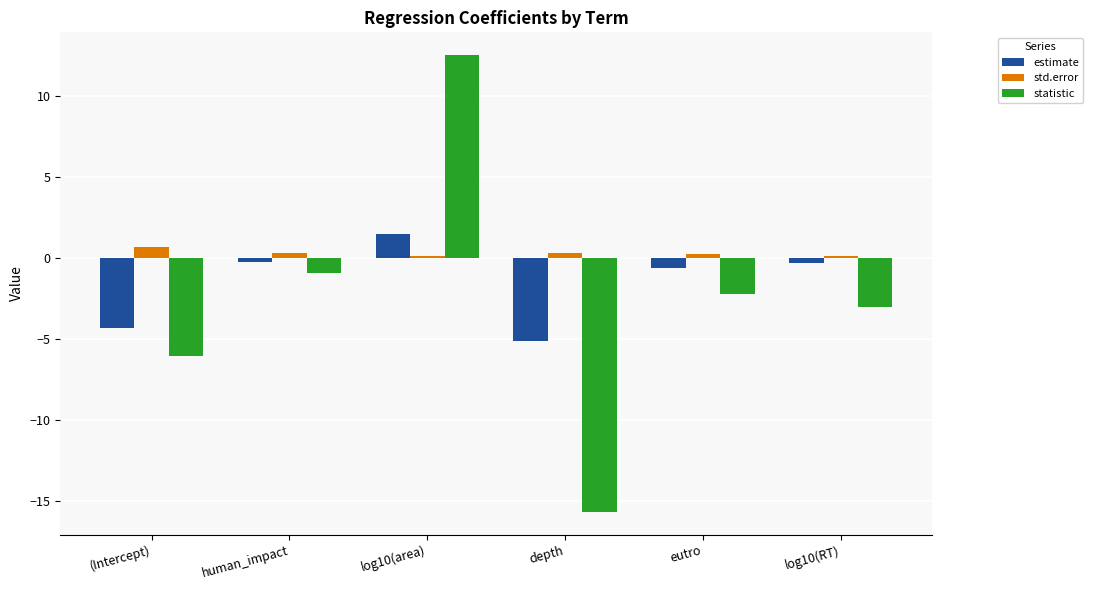

What is the greatest value displayed?

12.5